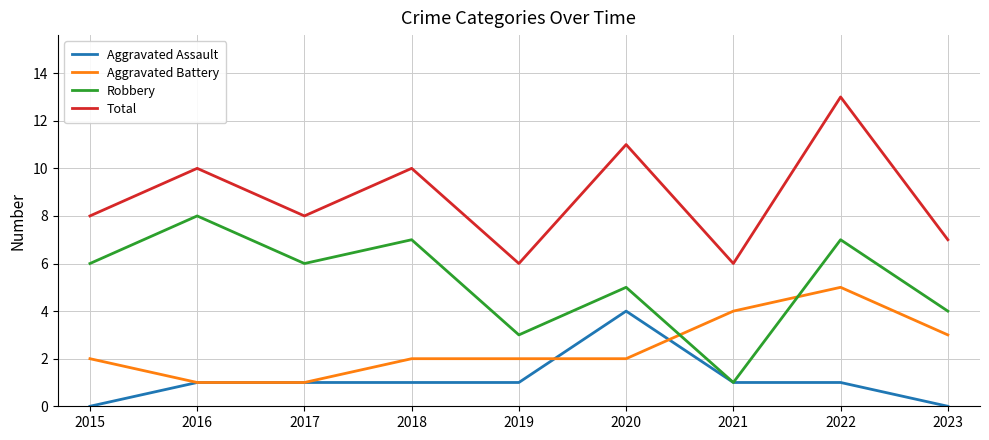

What is the average value of the Aggravated Battery series?

2